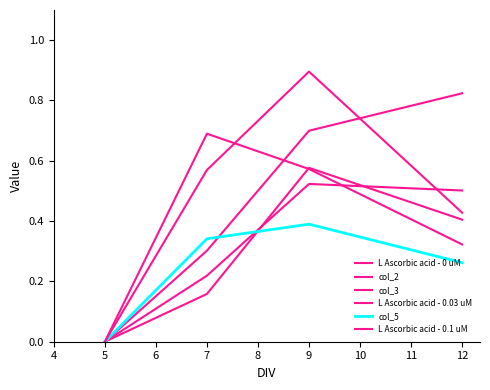

How many lines are shown in the chart?

6